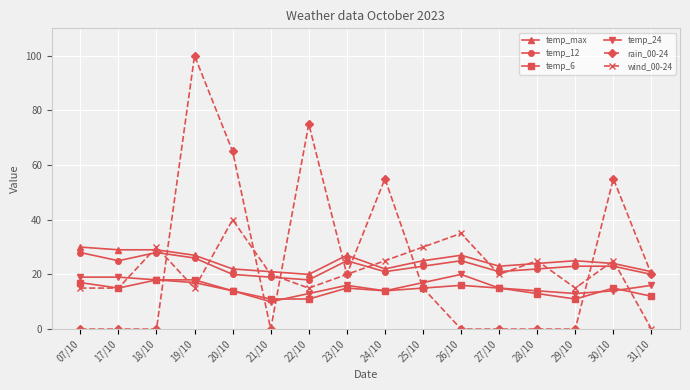

How many lines are shown in the chart?

6